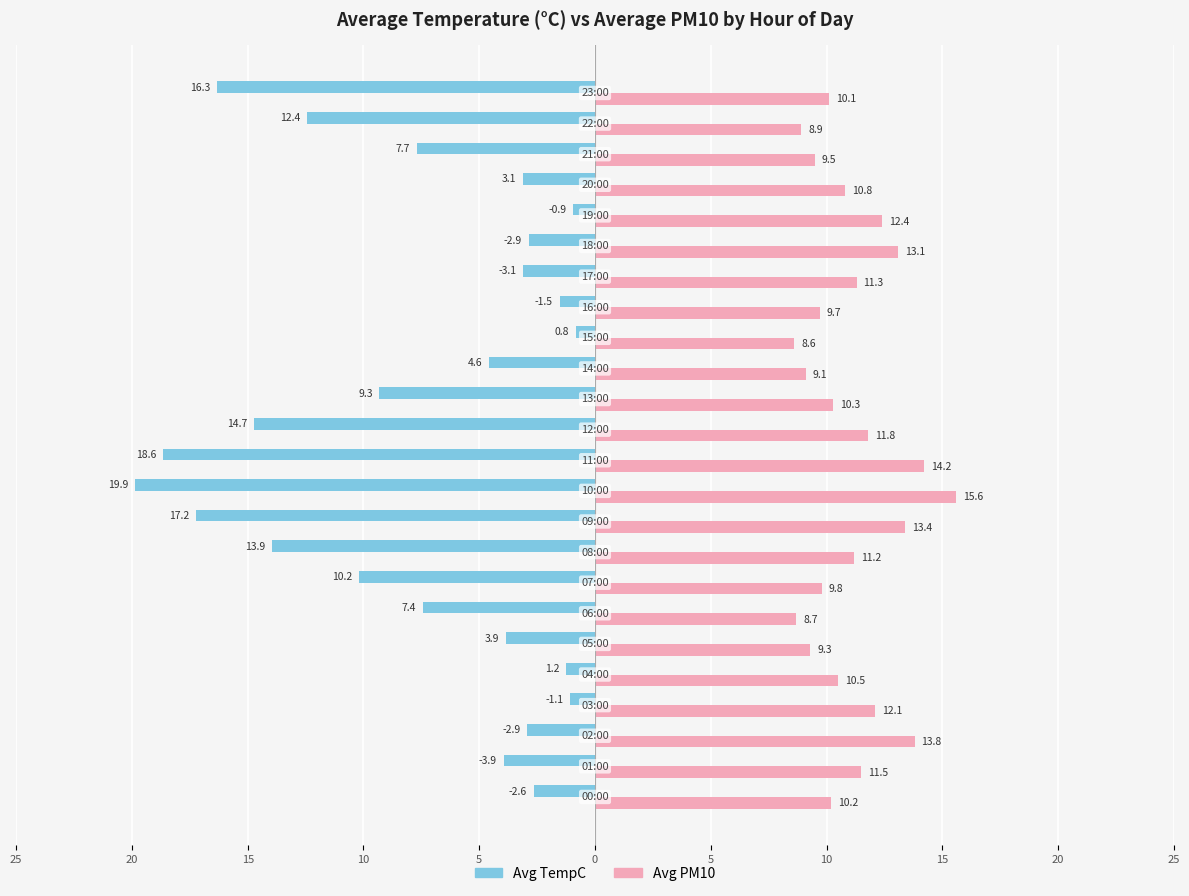

What are all the series names shown in the legend?

Avg TempC, Avg PM10